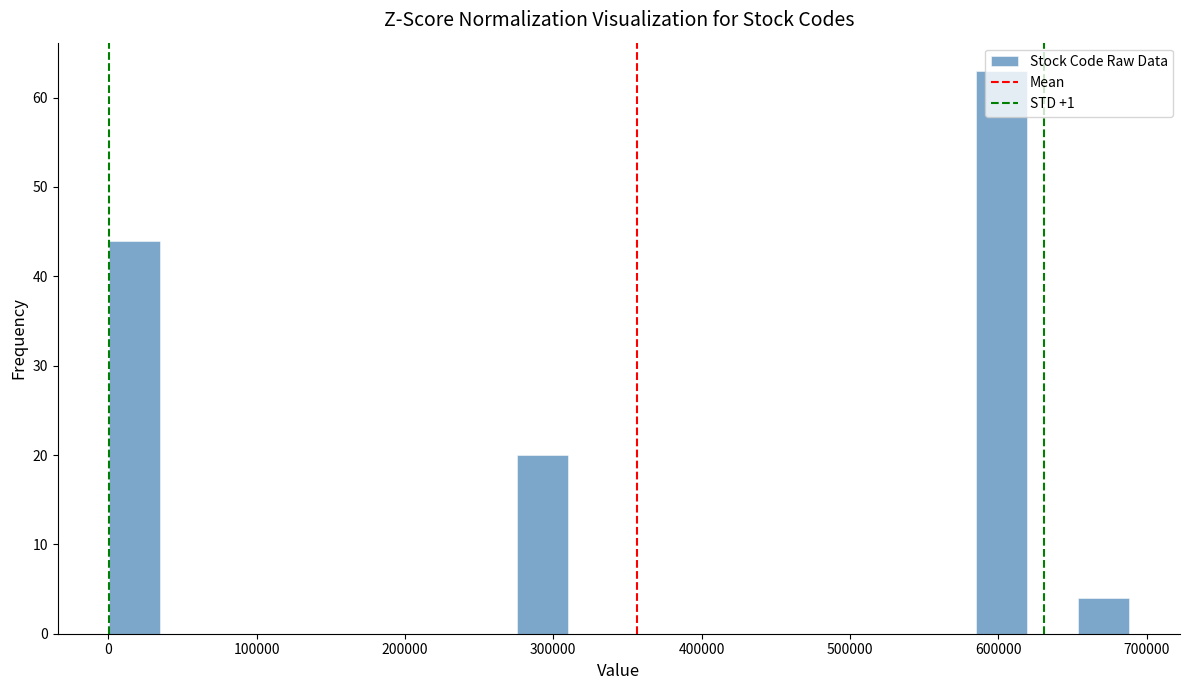

Read against the x-axis, roughly where is the centre of the tallest bar?

600000